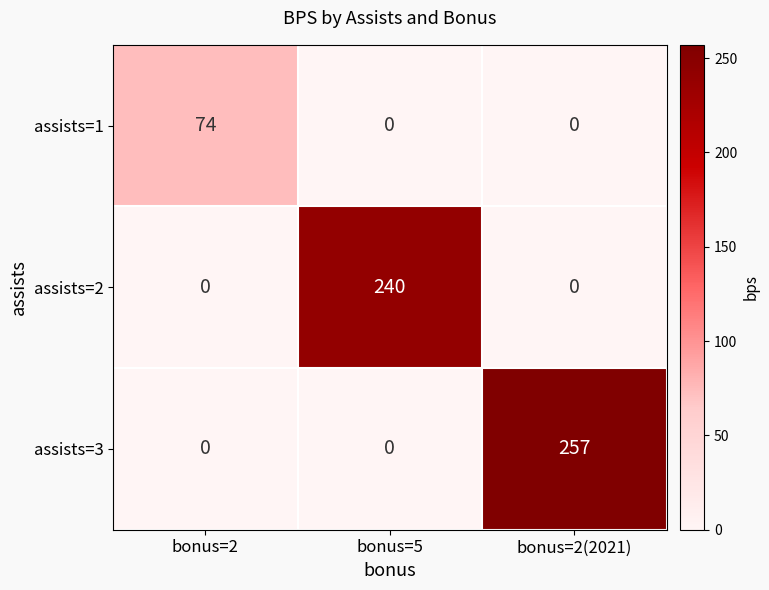

What is the sum of all assists=1 values?

74